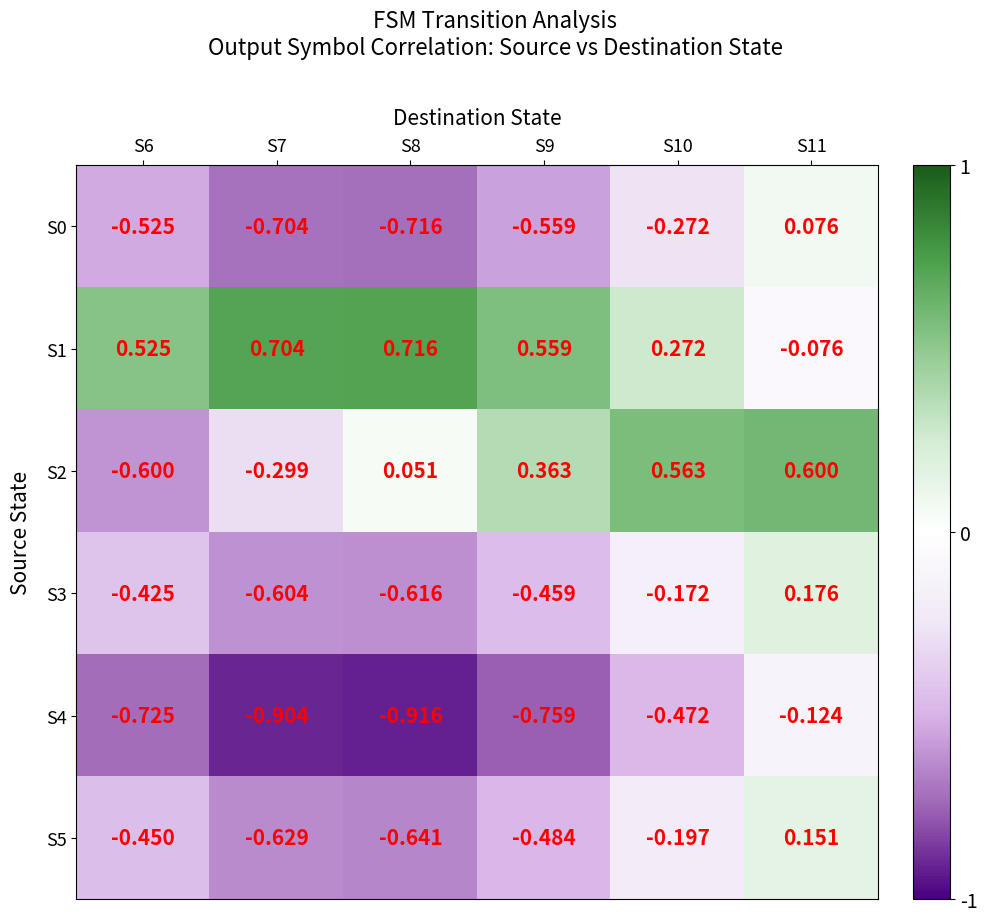

At which category is the sum across all series the highest?

S11